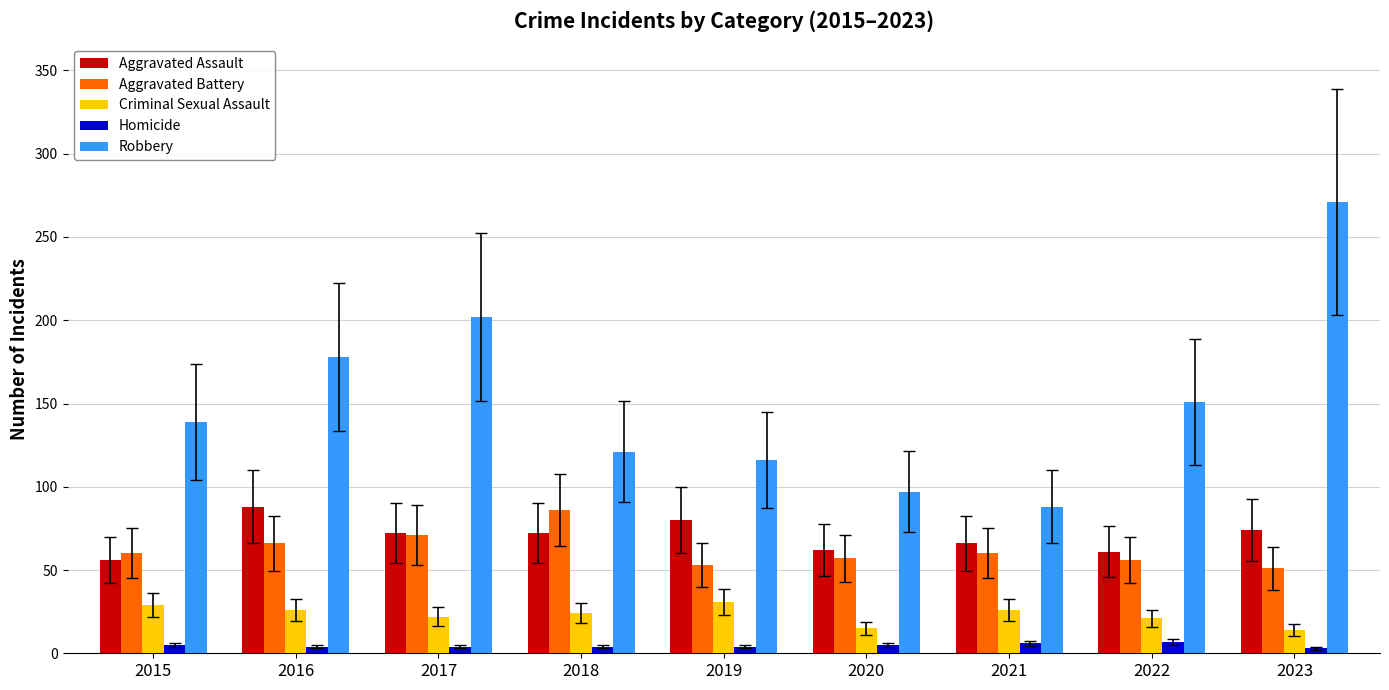

What is the average value of the Criminal Sexual Assault series?

23